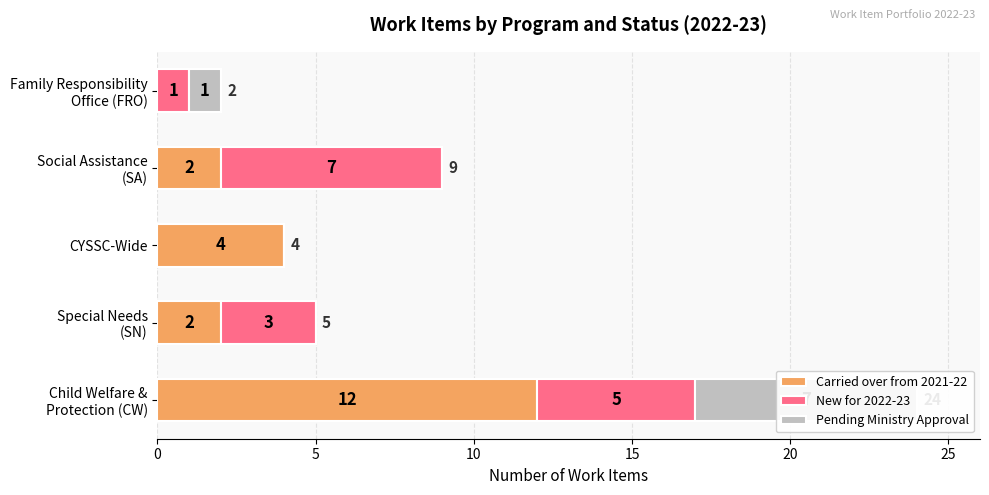

Which series has the widest spread of values?

Carried over from 2021-22